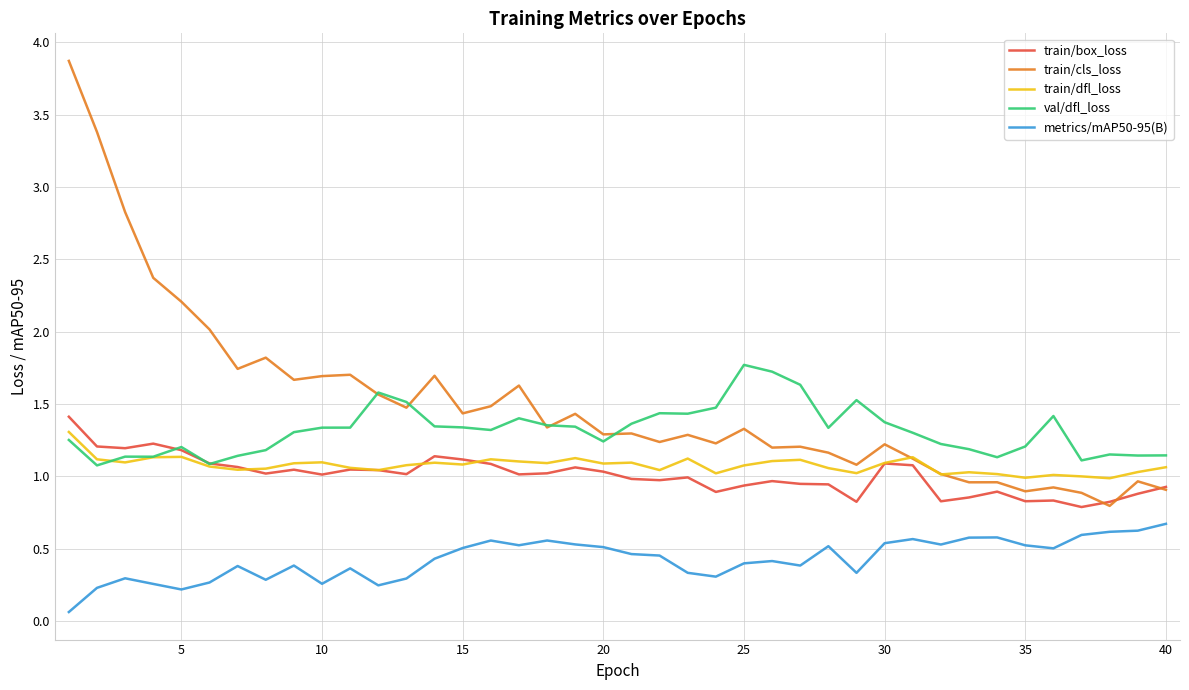

What is the difference between the maximum and minimum values in the val/dfl_loss series?

0.7